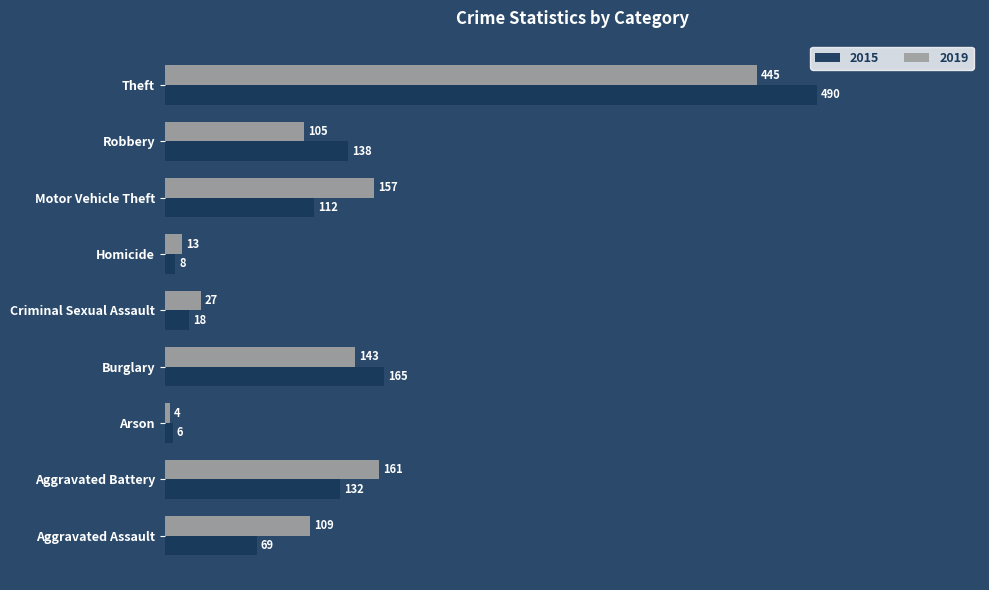

At Theft, list the series in order from smallest to largest.

2019, 2015